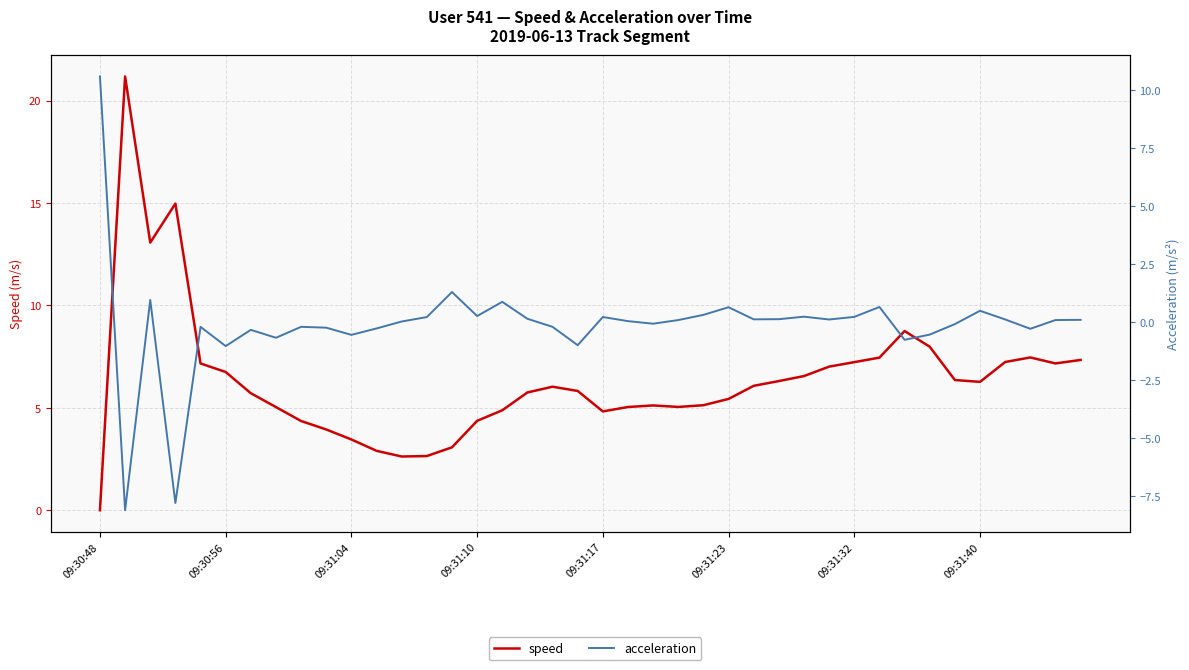

How many times do acceleration and speed cross each other?

1